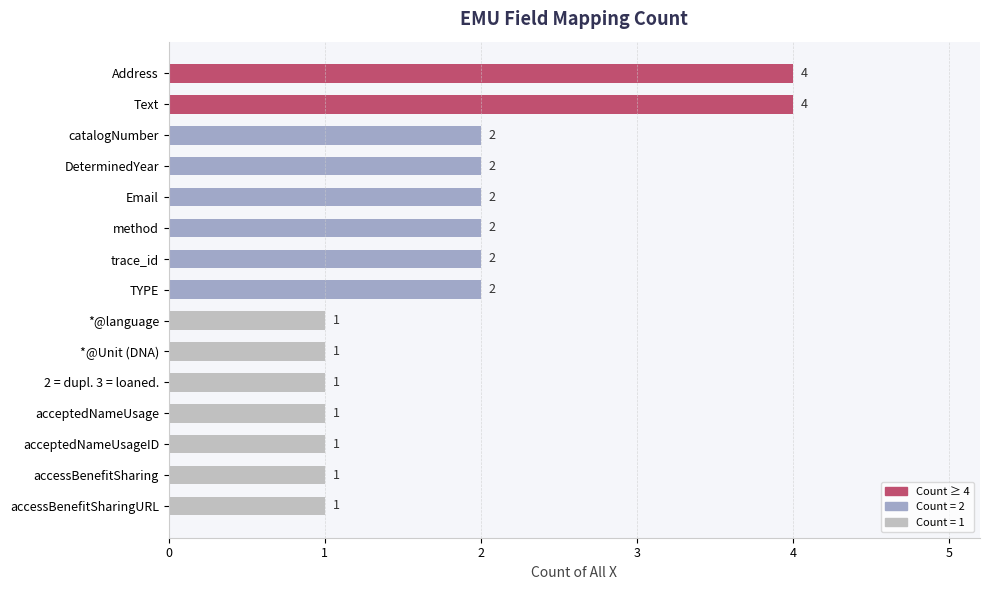

What is the value of the 1st bar from the top?

4